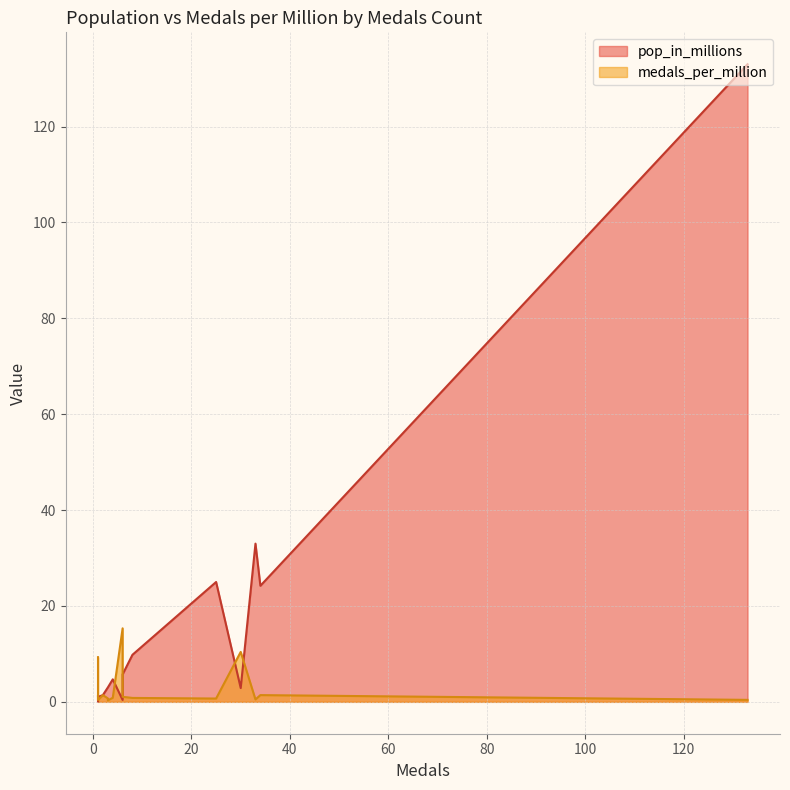

What is the value of the medals_per_million point at the 15th from the left?

0.7